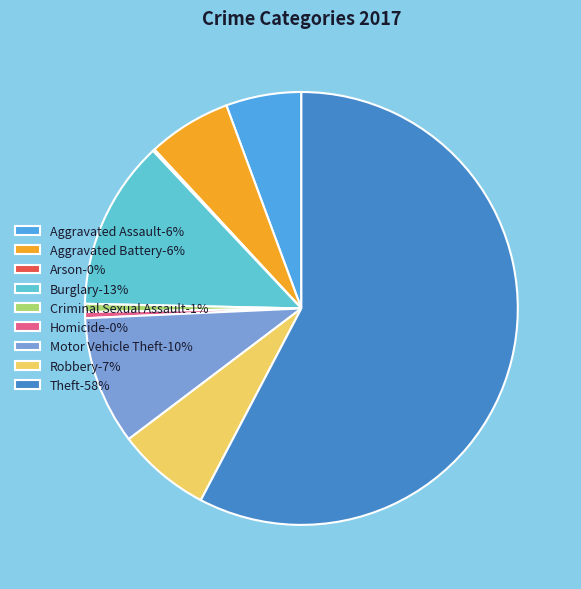

Do Aggravated Battery-6% and Aggravated Assault-6% together represent more than half of the pie?

No